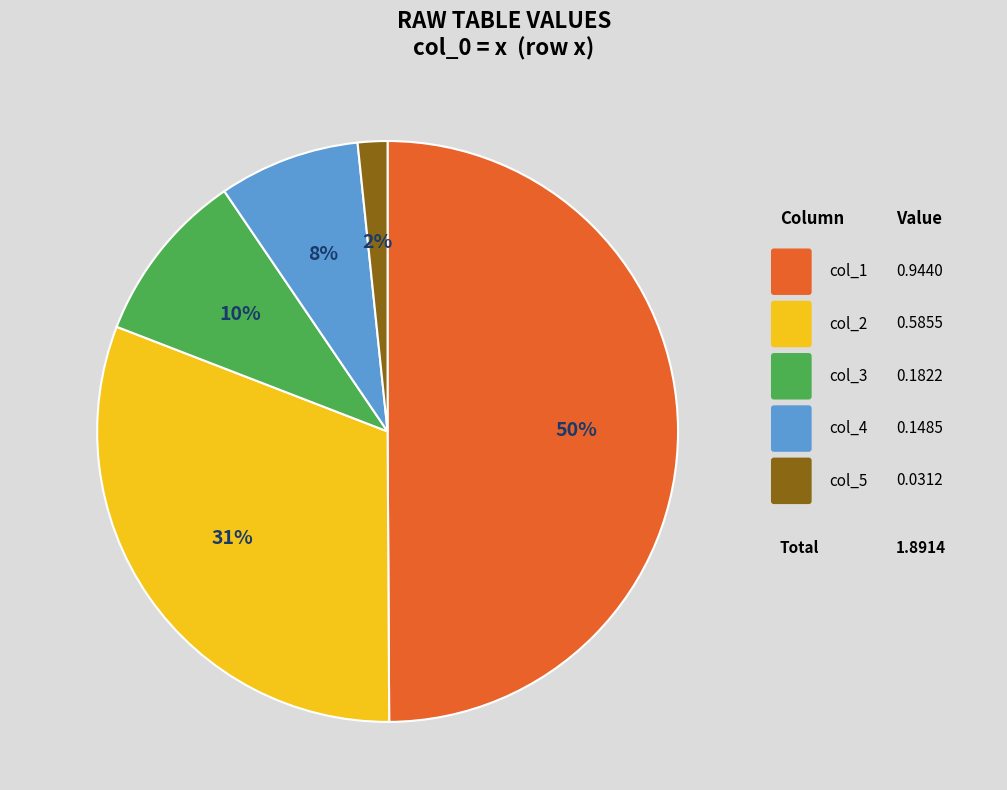

To the nearest percent, what is the average slice percentage?

20%